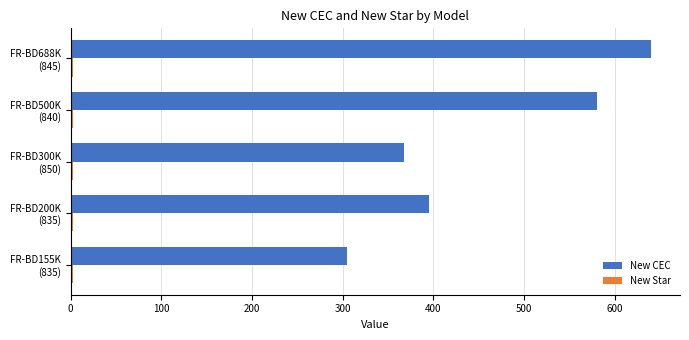

What is the highest value of the New CEC series?

640.0